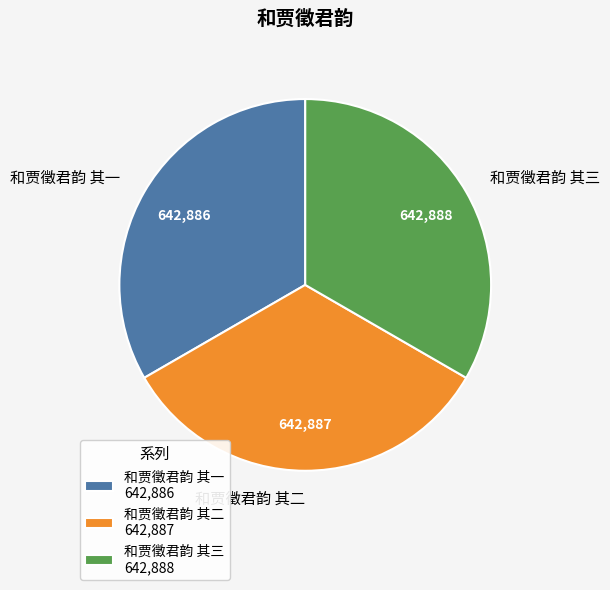

What is the ratio of the value at 和贾徵君韵 其二 to the value at 和贾徵君韵 其一?

1.0